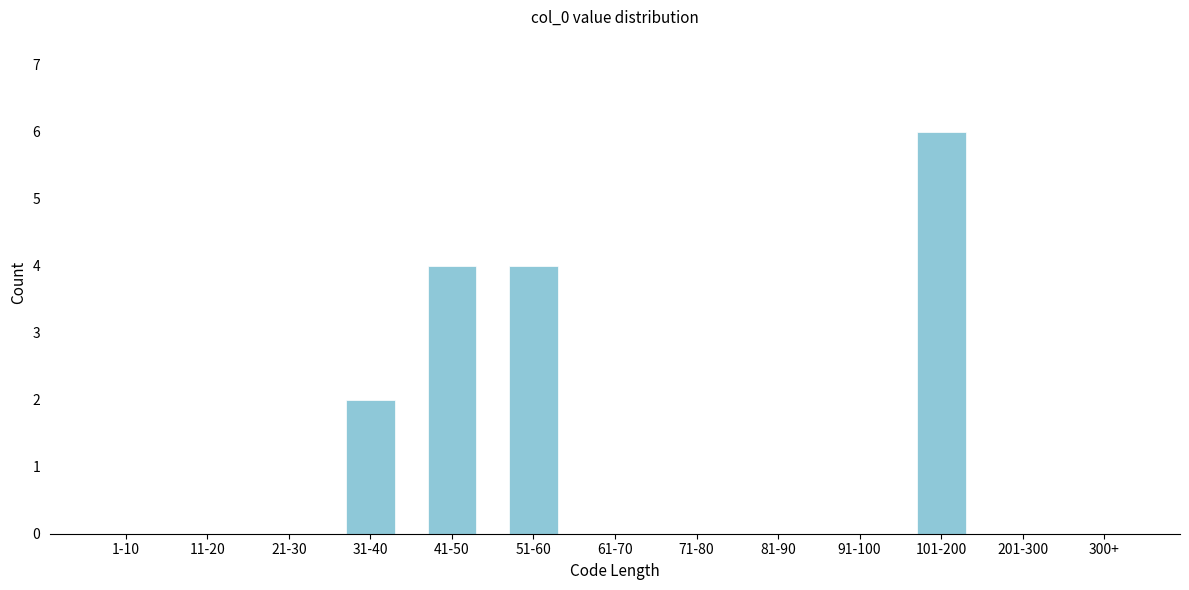

Reading right to left, what are all the values shown in this chart?

300+=0	201-300=0	101-200=6	91-100=0	81-90=0	71-80=0	61-70=0	51-60=4	41-50=4	31-40=2	21-30=0	11-20=0	1-10=0